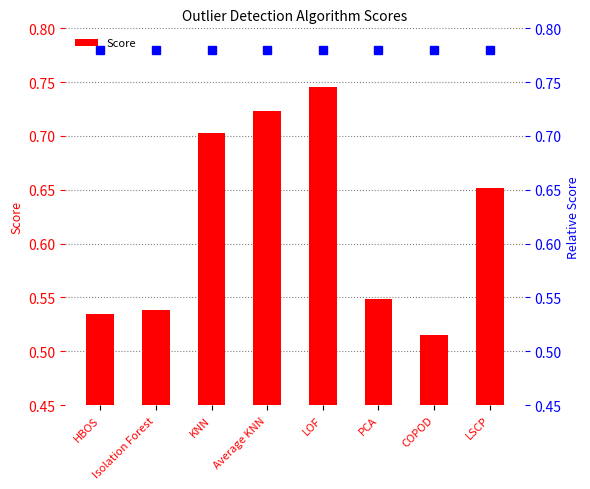

What is the label of the 3rd bar from the left?

KNN